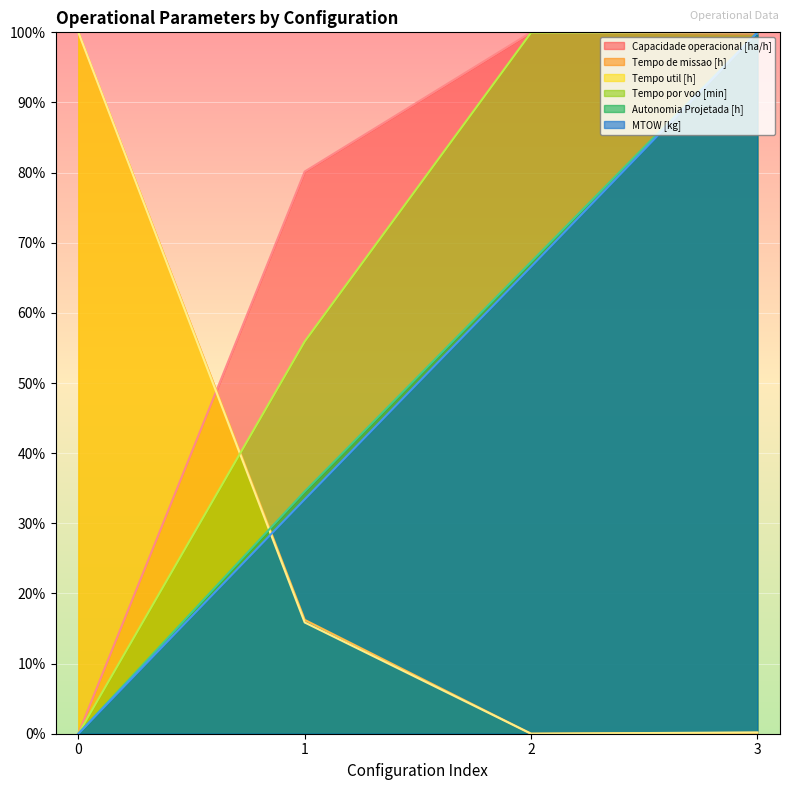

How many lines are shown in the chart?

6